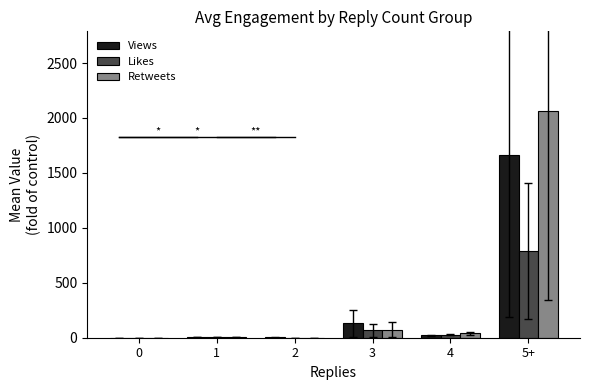

Reading left to right, list all the values displayed in this chart.

Views: 0=1.0	1=3.3	2=3.9	3=130.1	4=20.7	5+=1660.8
Likes: 0=1.0	1=3.3	2=0.9	3=66.5	4=25.9	5+=788.8
Retweets: 0=1.0	1=5.4	2=0.0	3=71.9	4=40.0	5+=2065.6